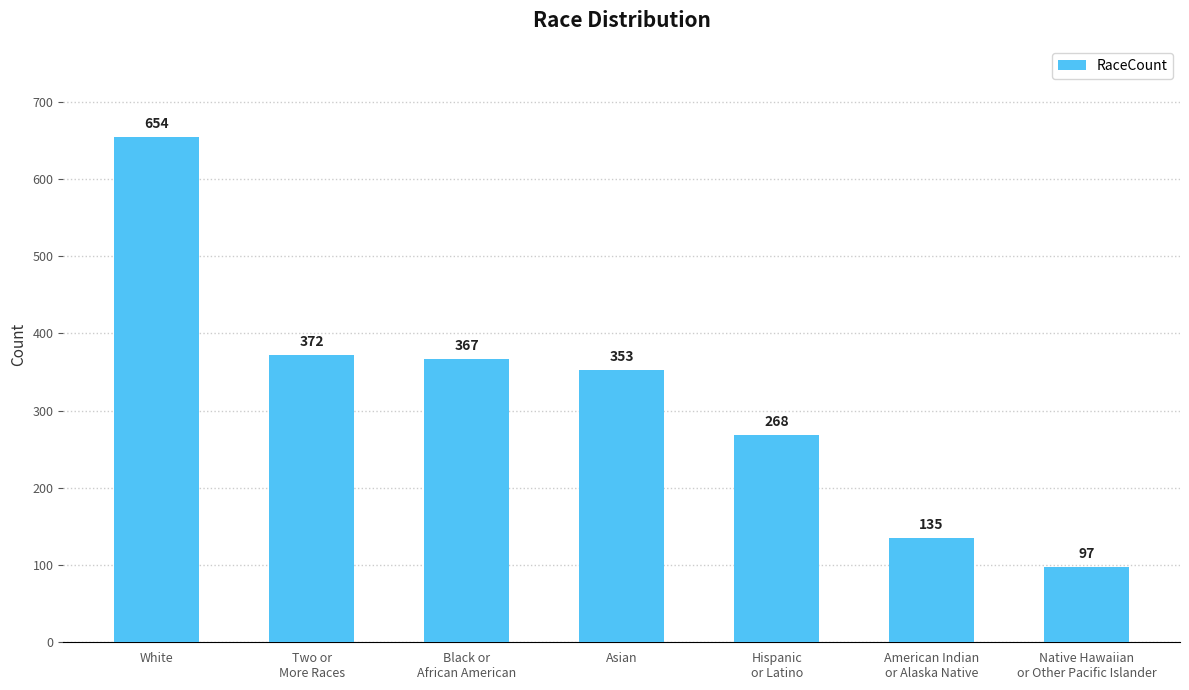

Reading left to right, transcribe all the data shown in this chart.

654	372	367	353	268	135	97